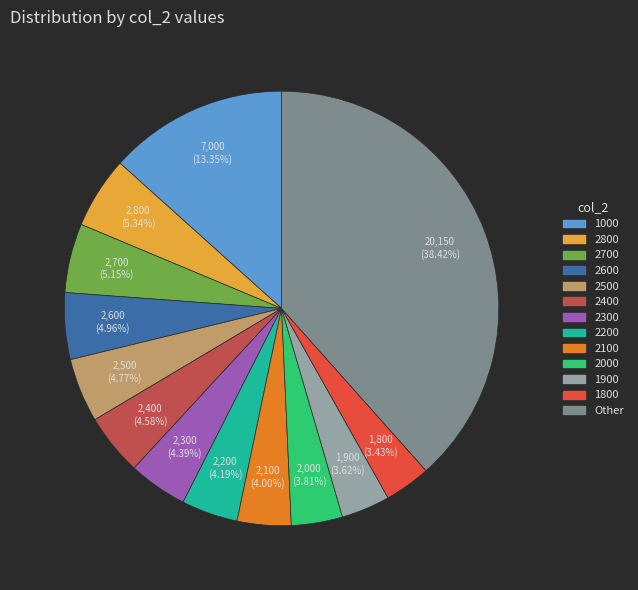

Count the number of slices in the pie.

13